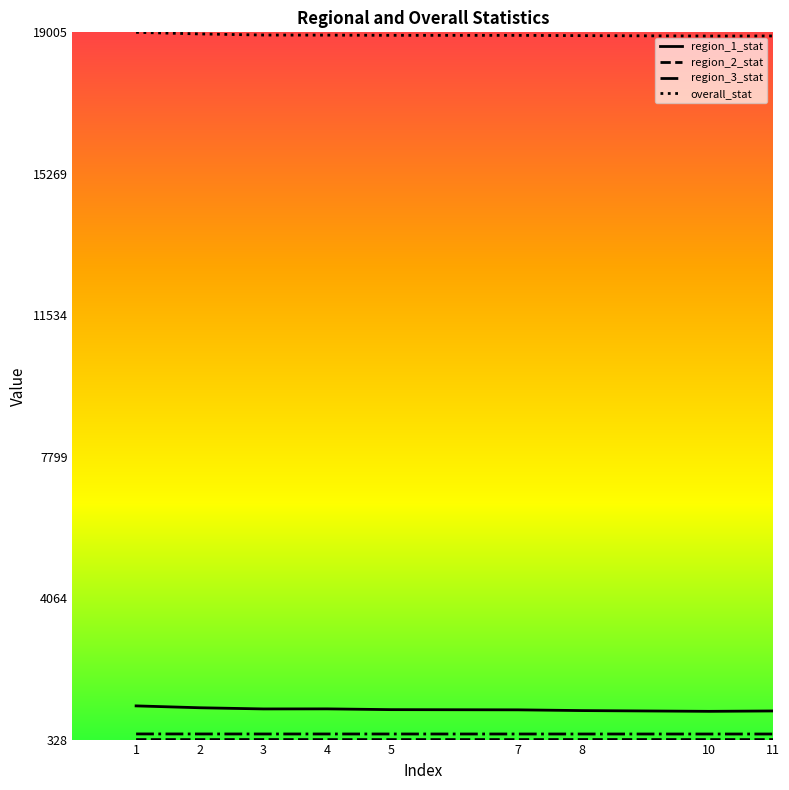

What is the maximum value shown in the chart?

1.0